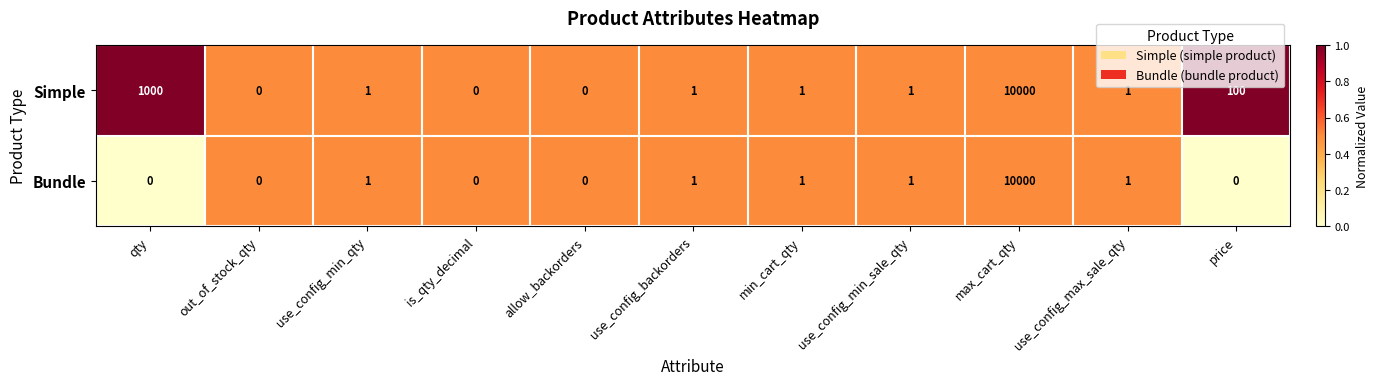

Where is Simple nearest to the value 5000?

qty